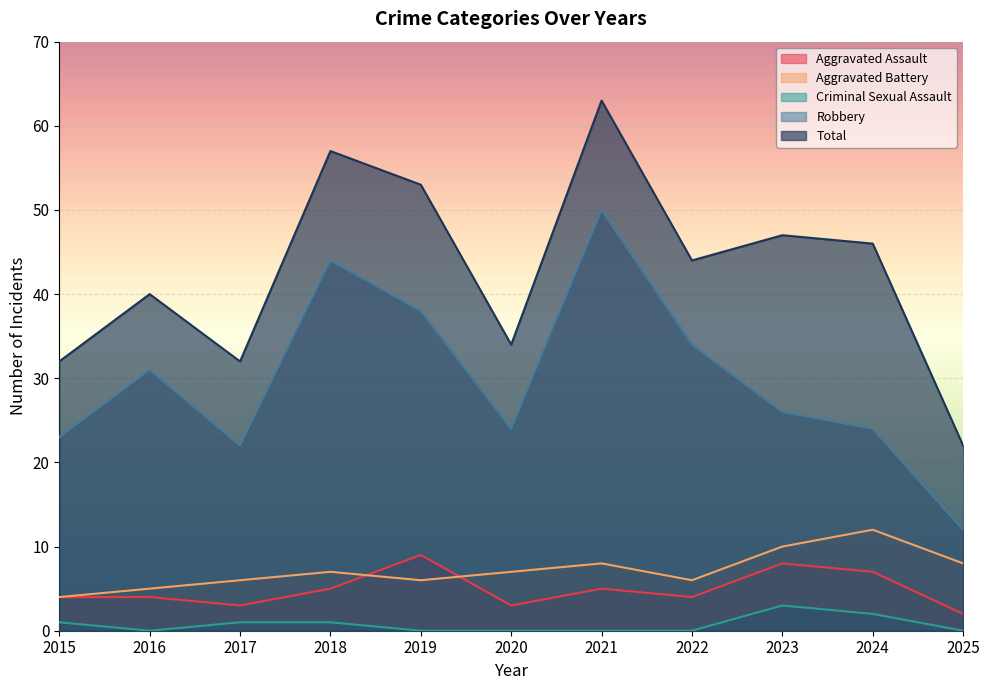

What is the average value of the Aggravated Battery series?

7